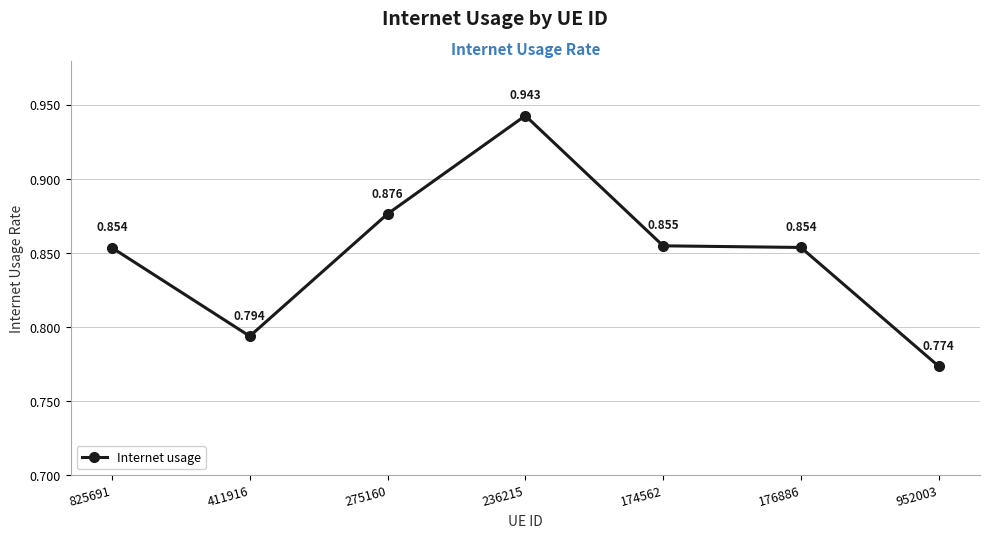

How many distinct data groups are displayed?

1